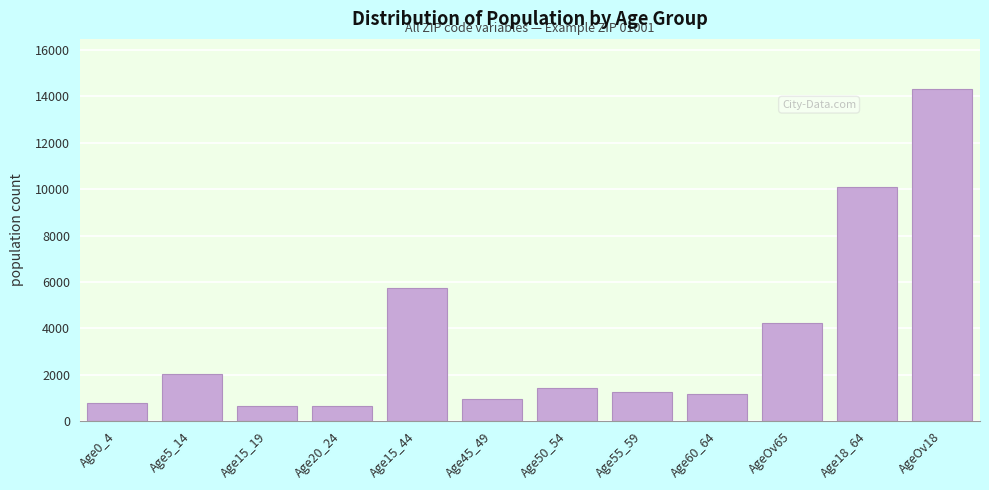

What is the label of the 2nd bar from the right?

Age18_64